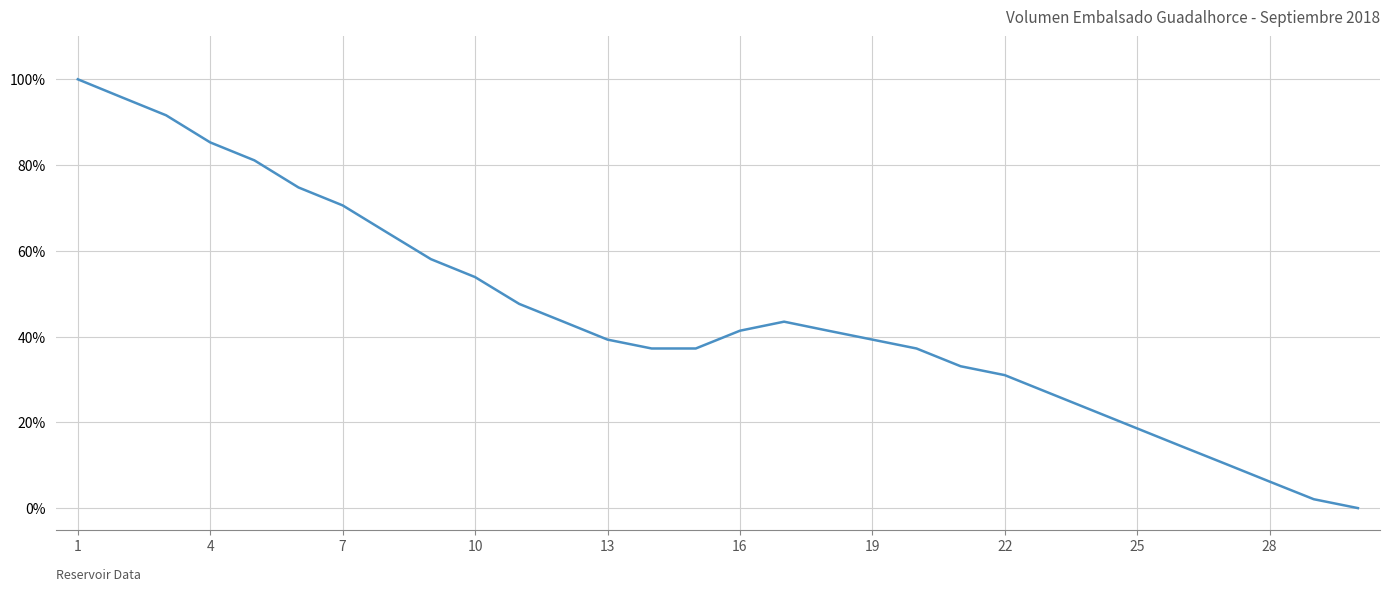

What is the difference between the maximum and minimum values?

100.0